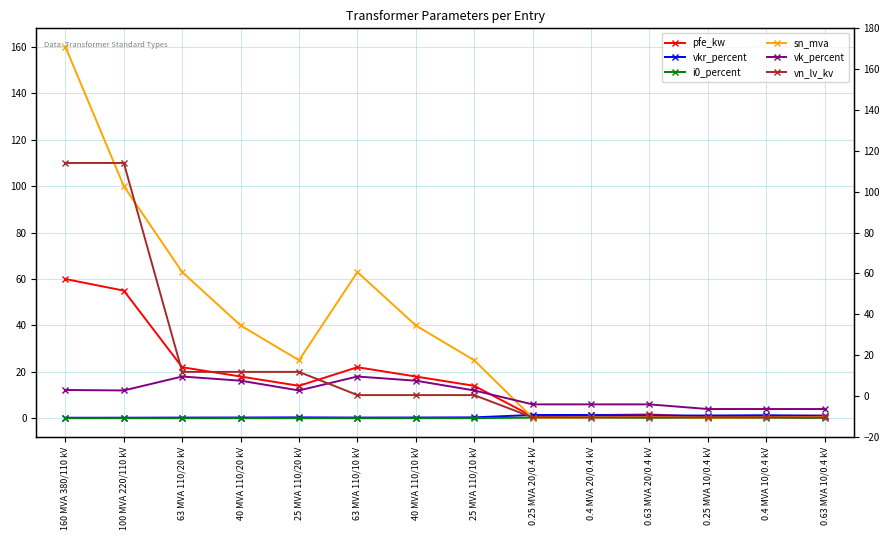

The value of pfe_kw at 0.63 MVA 10/0.4 kV is 1.9. True or false?

False